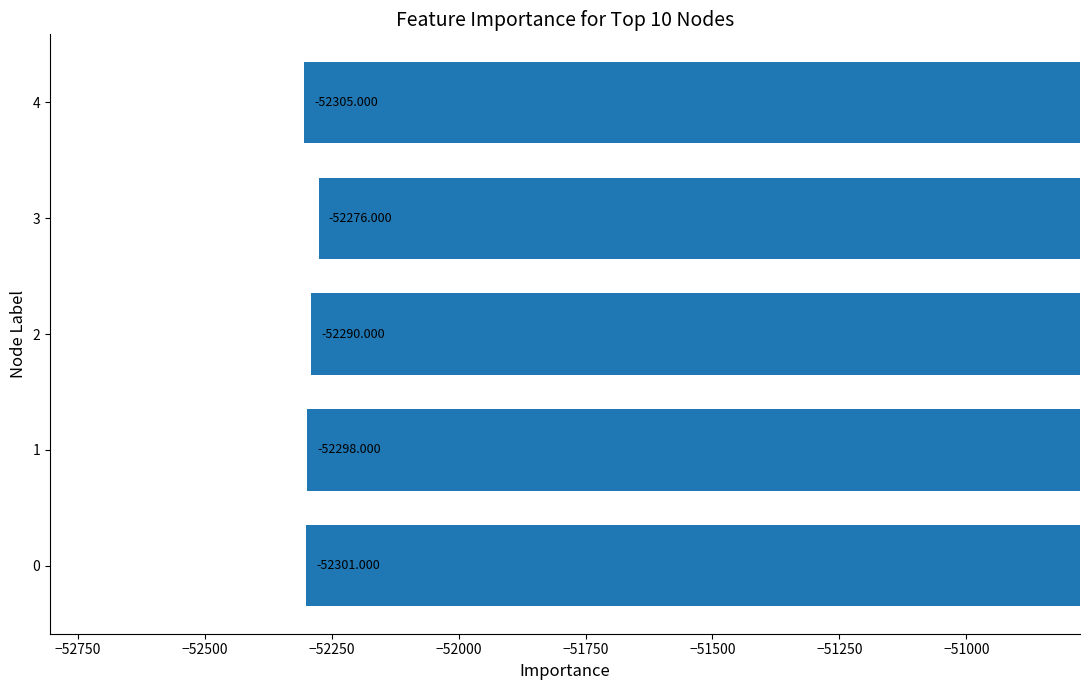

Rank the categories by value from lowest to highest.

4, 0, 1, 2, 3